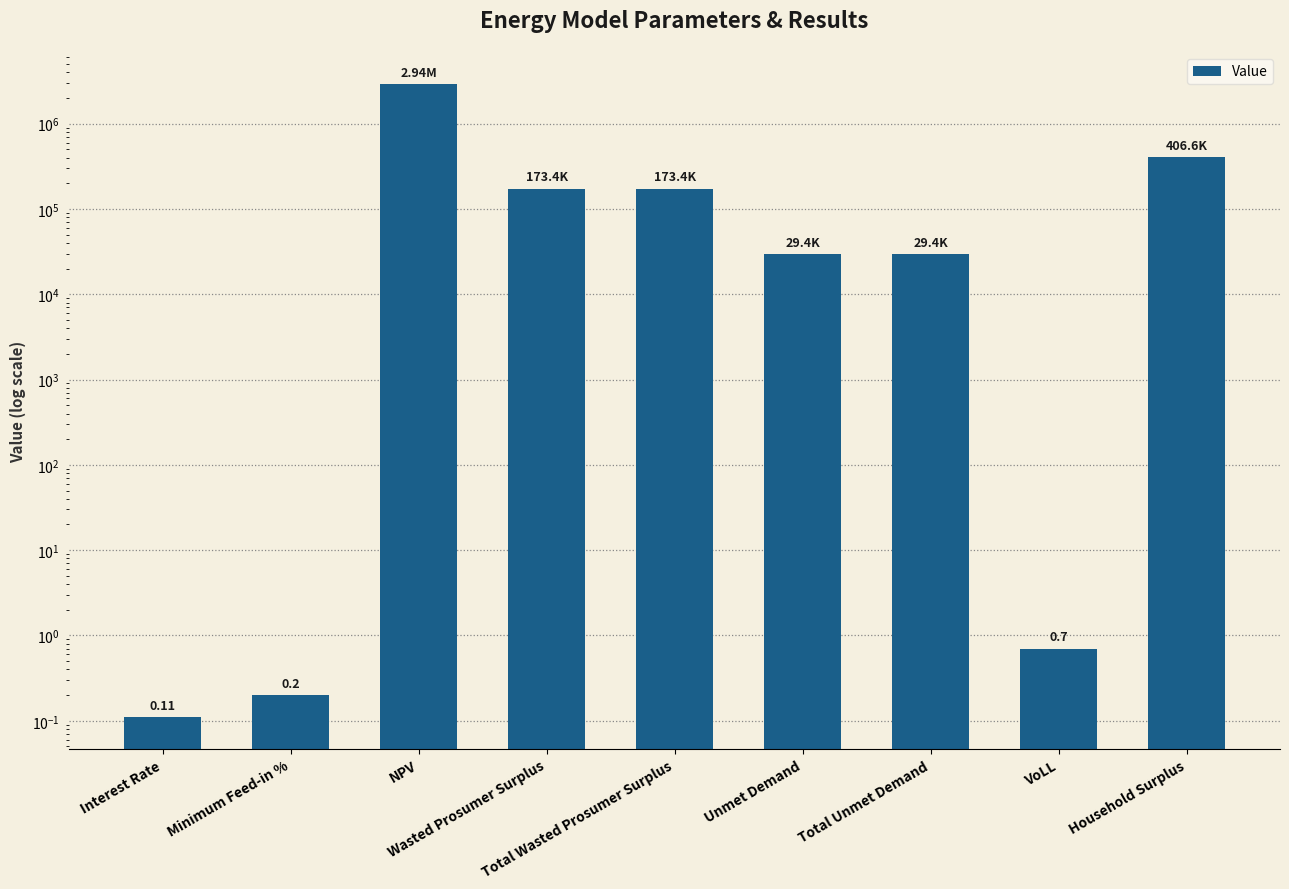

Reading left to right, what are all the values shown in this chart?

0.1	0.2	2943638.9	173398.7	173398.7	29366.3	29366.3	0.7	406551.6